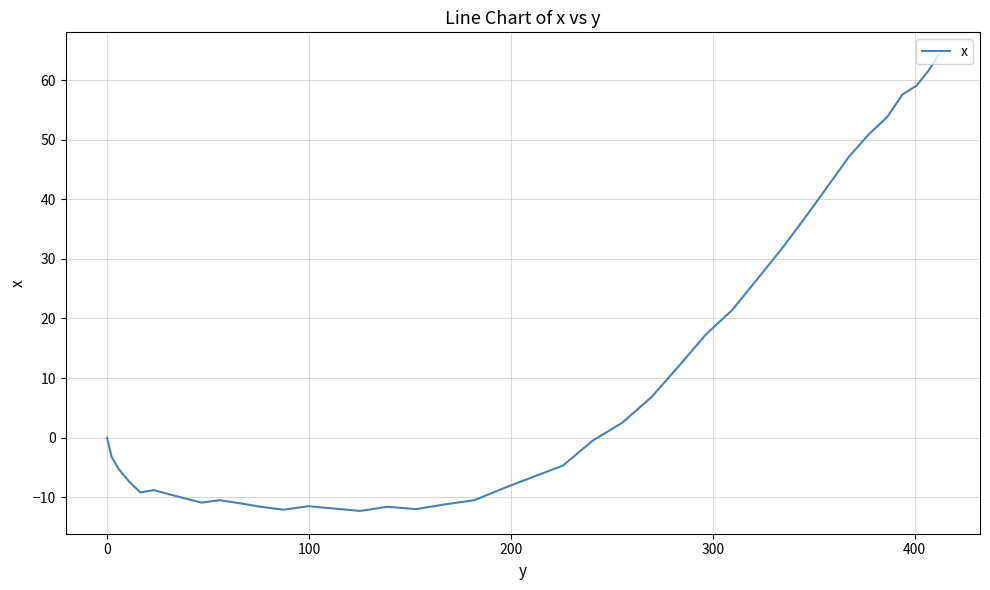

What is the difference between the maximum and minimum values?

76.5